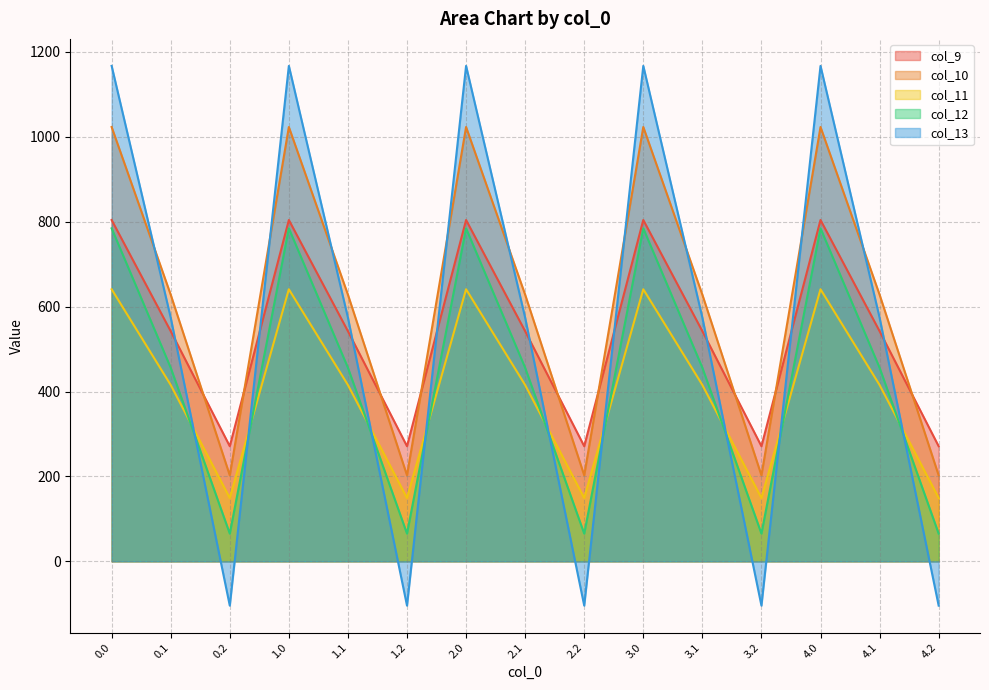

What position from the left is 4.1?

14